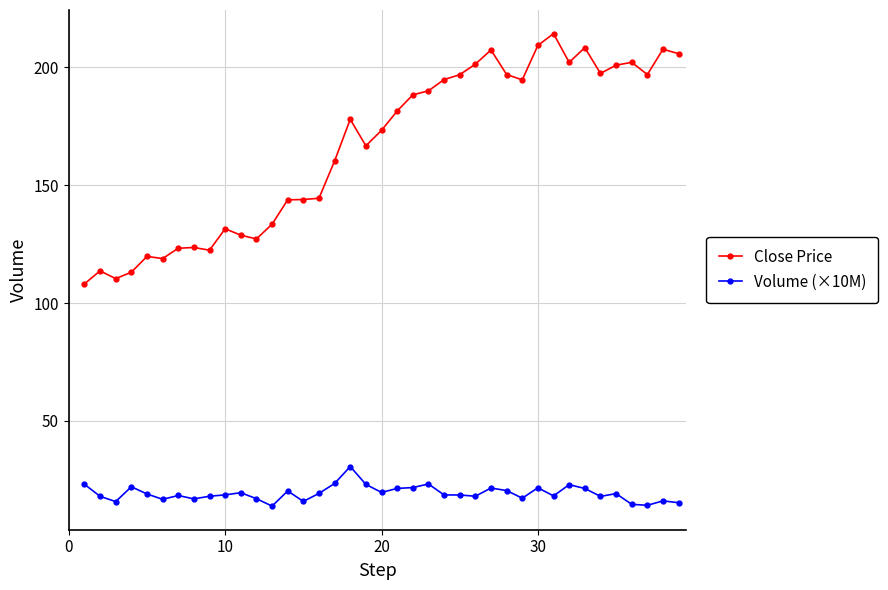

True or false: Close Price and Volume (×10M) cross at least once.

False